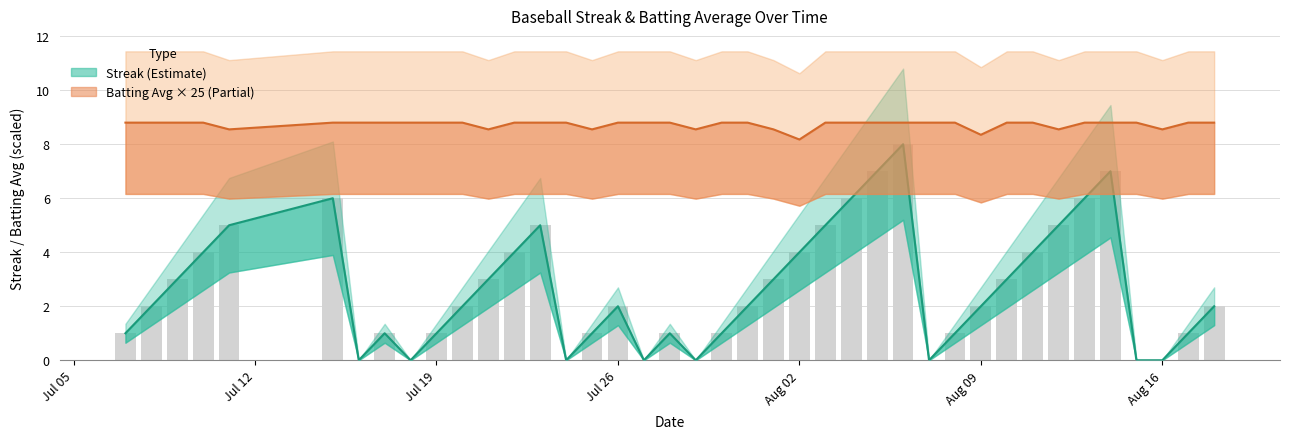

List the series in order of their peak value, lowest first.

Streak, Batting Average1